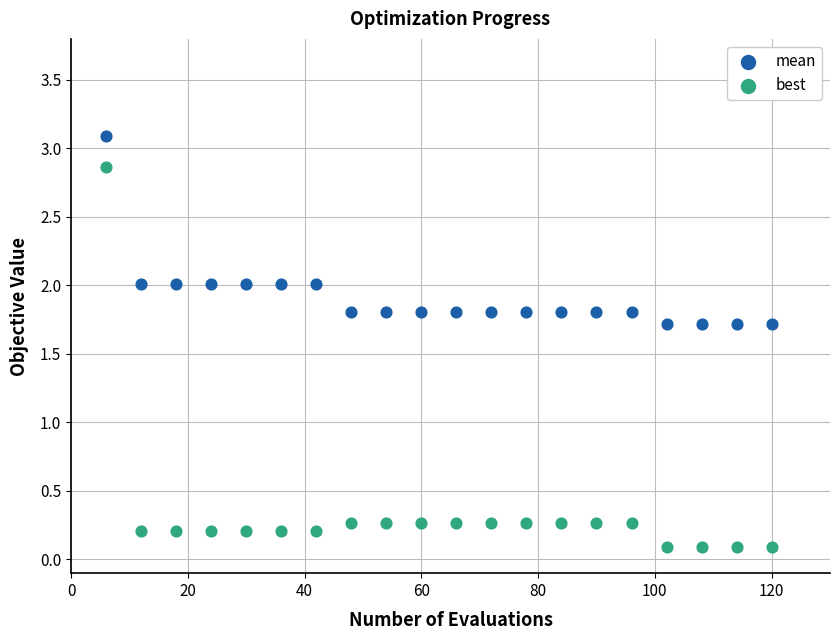

Which series contains the highest Y value?

mean